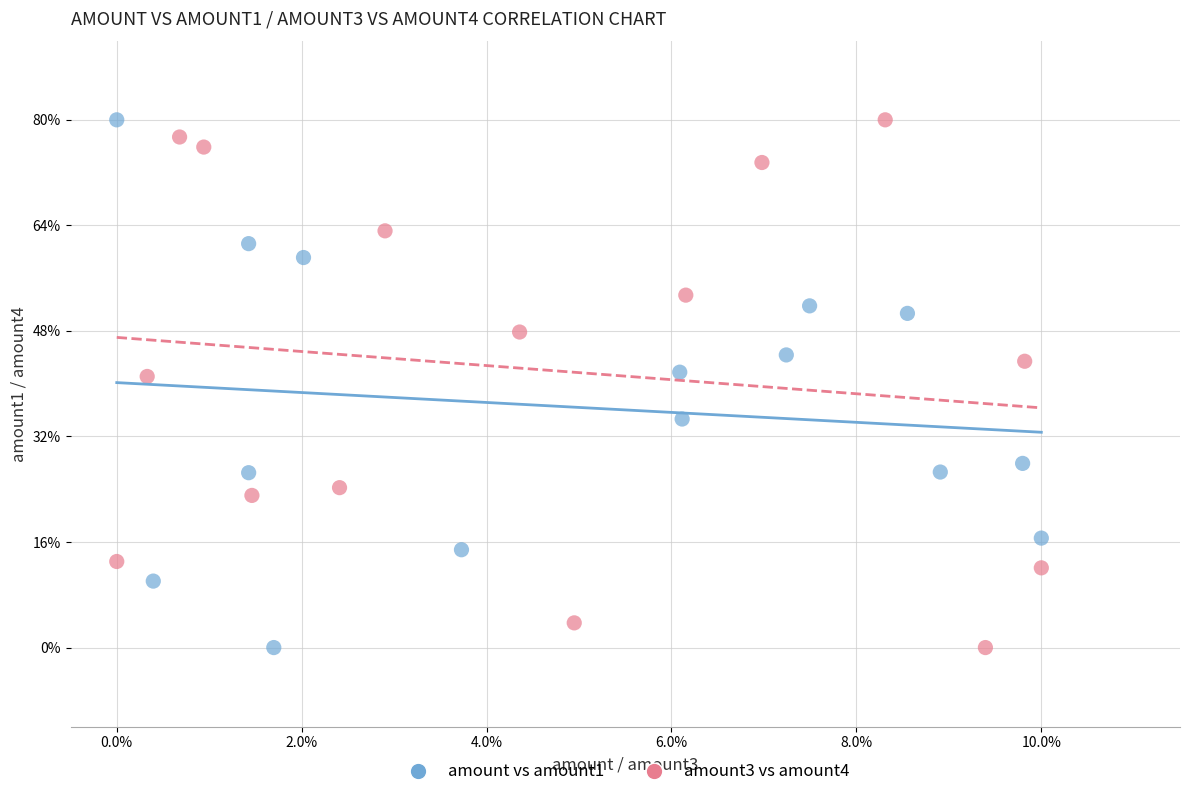

What are all the series names shown in the legend?

amount vs amount1, amount3 vs amount4